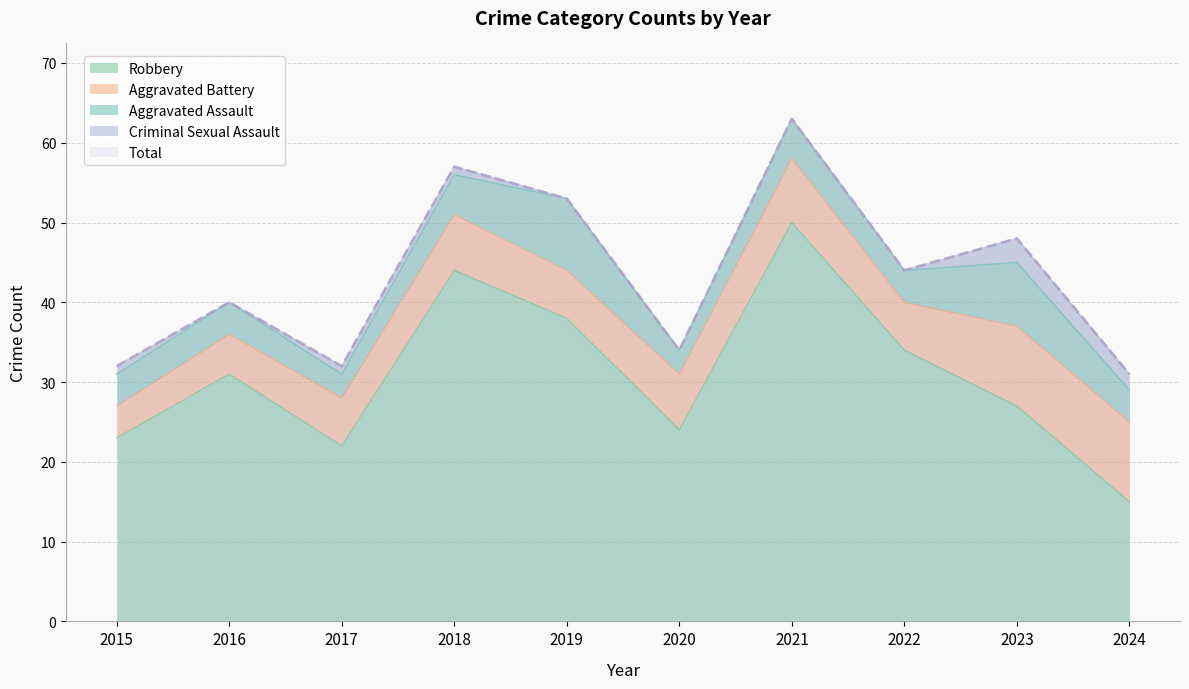

What is the total value across all series at 2015?

64